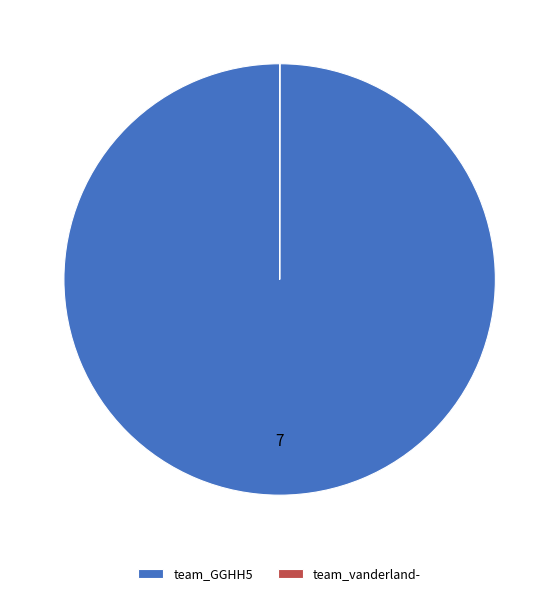

Does team_GGHH5 represent more than half of the total?

Yes